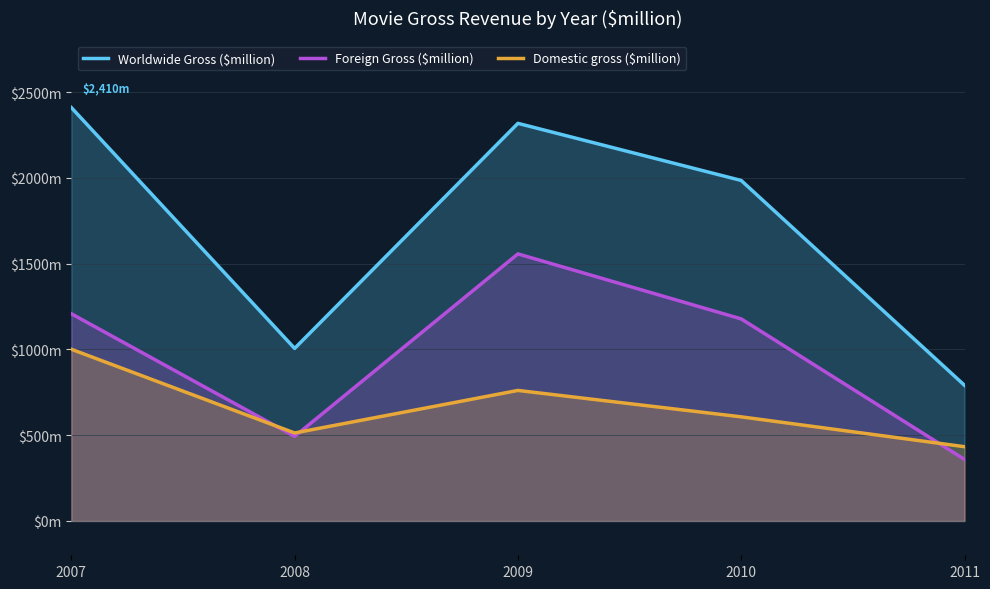

Does the chart display data point markers on the line(s)?

No